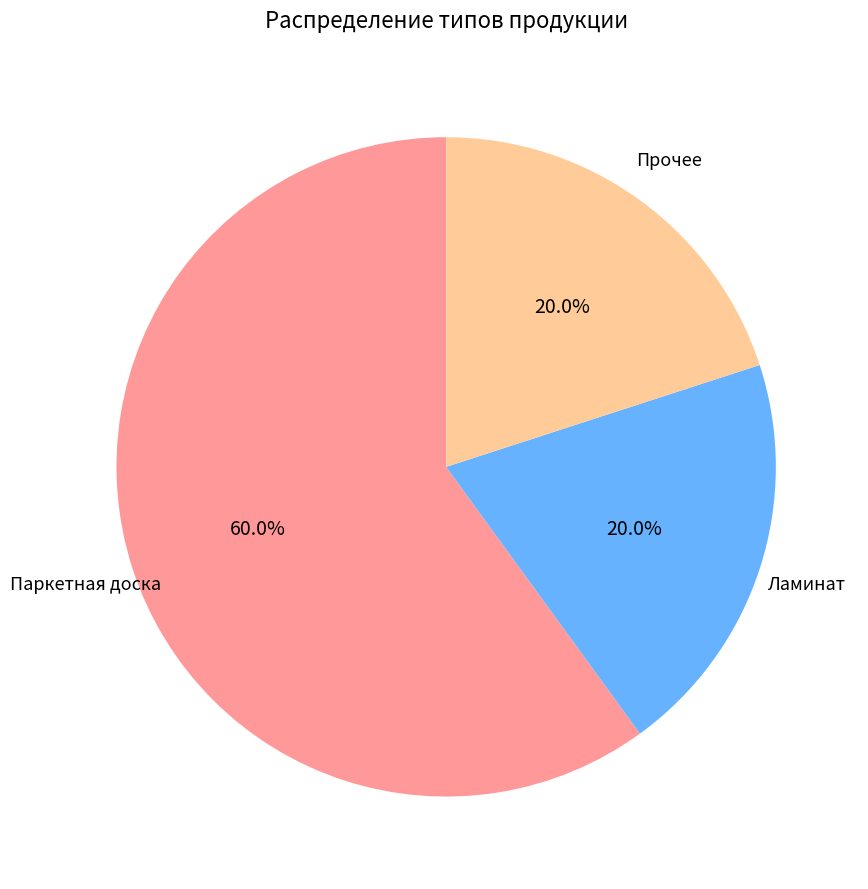

How many segments does this pie chart have?

3